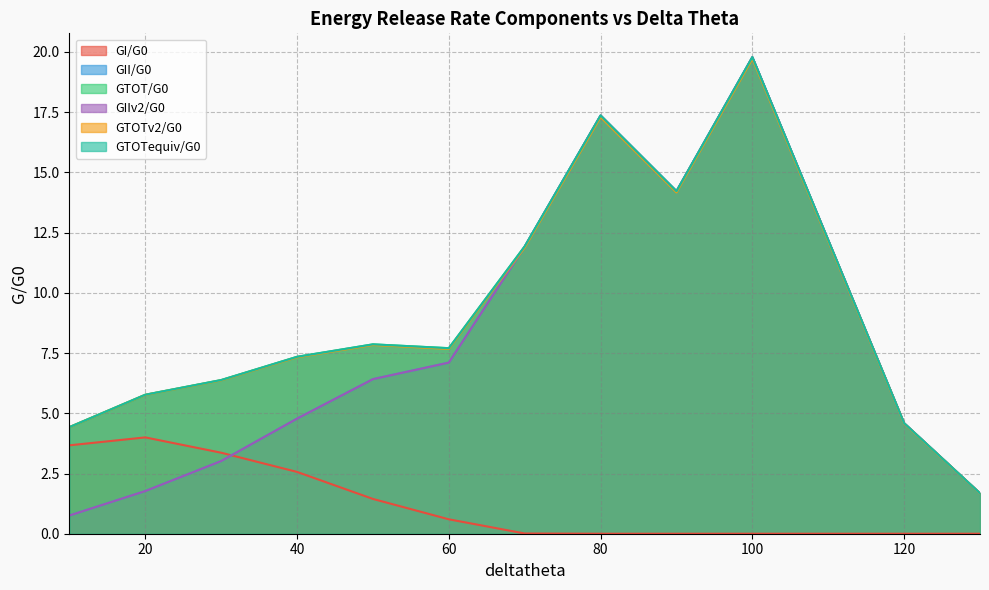

Where do GII/G0 and GTOTv2/G0 first cross each other?

60.0 and 70.0